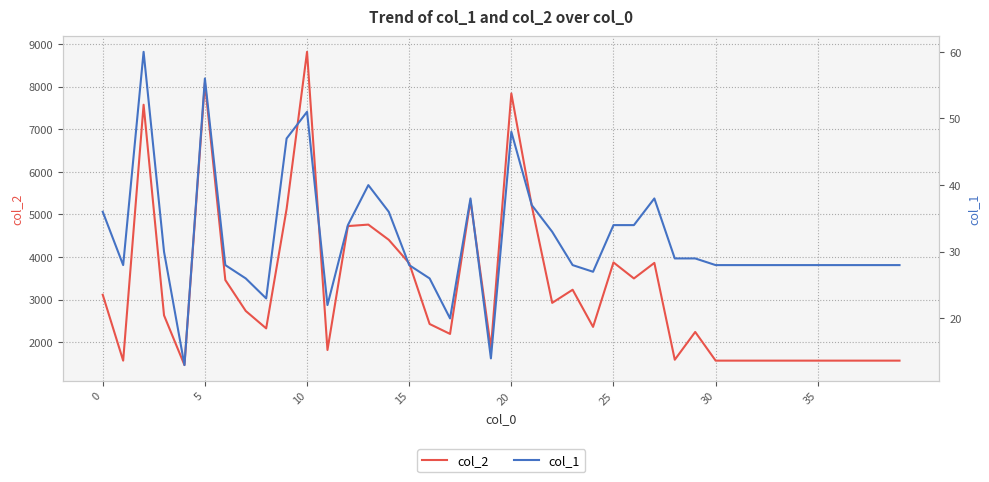

At how many categories does at least one series exceed 8574?

1